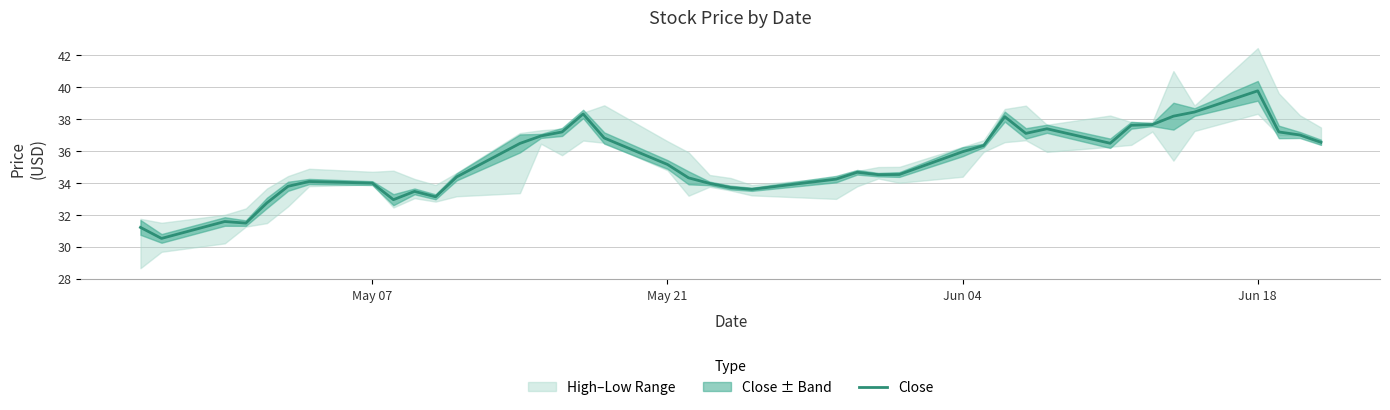

What is the lowest value of the Close series?

30.5